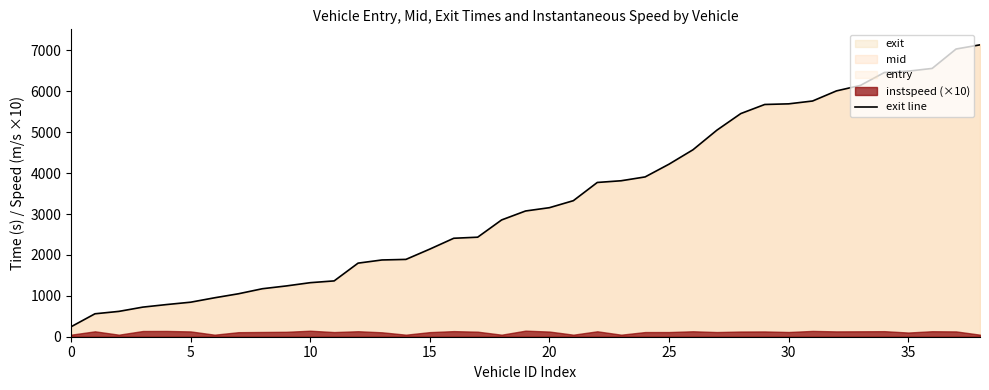

What is the label of the 15th point from the right?

24